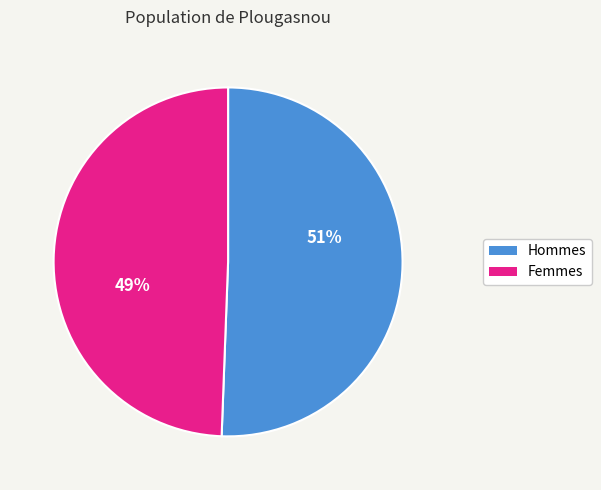

To the nearest percent, what is the average slice percentage?

50%